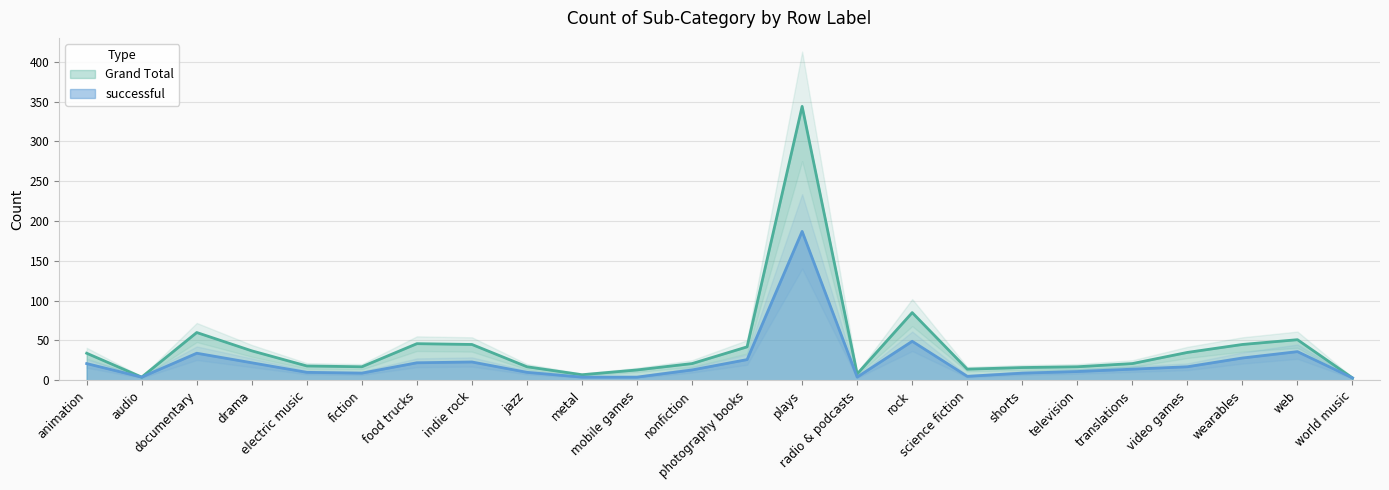

Does the chart have visible grid lines?

Yes